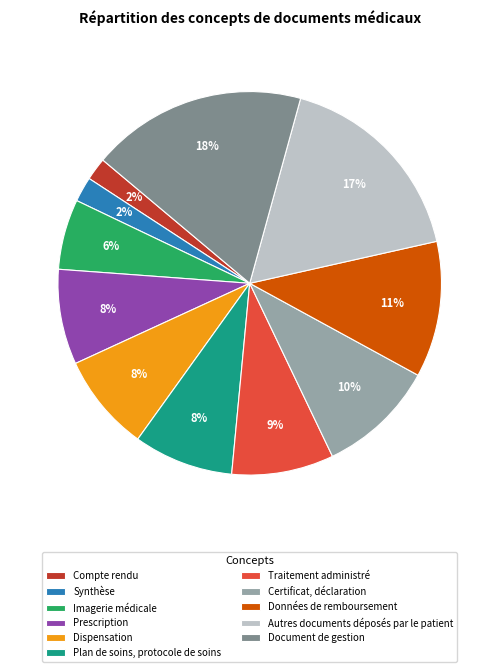

What is the largest slice in the pie chart?

Document de gestion